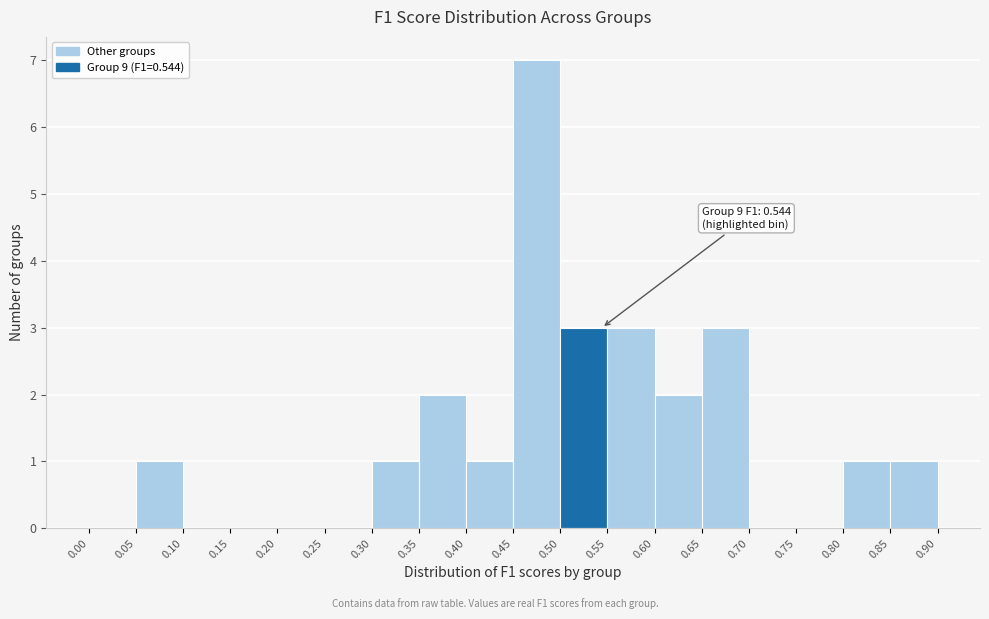

Which range on the x-axis has the tallest bar?

0.45 to 0.50